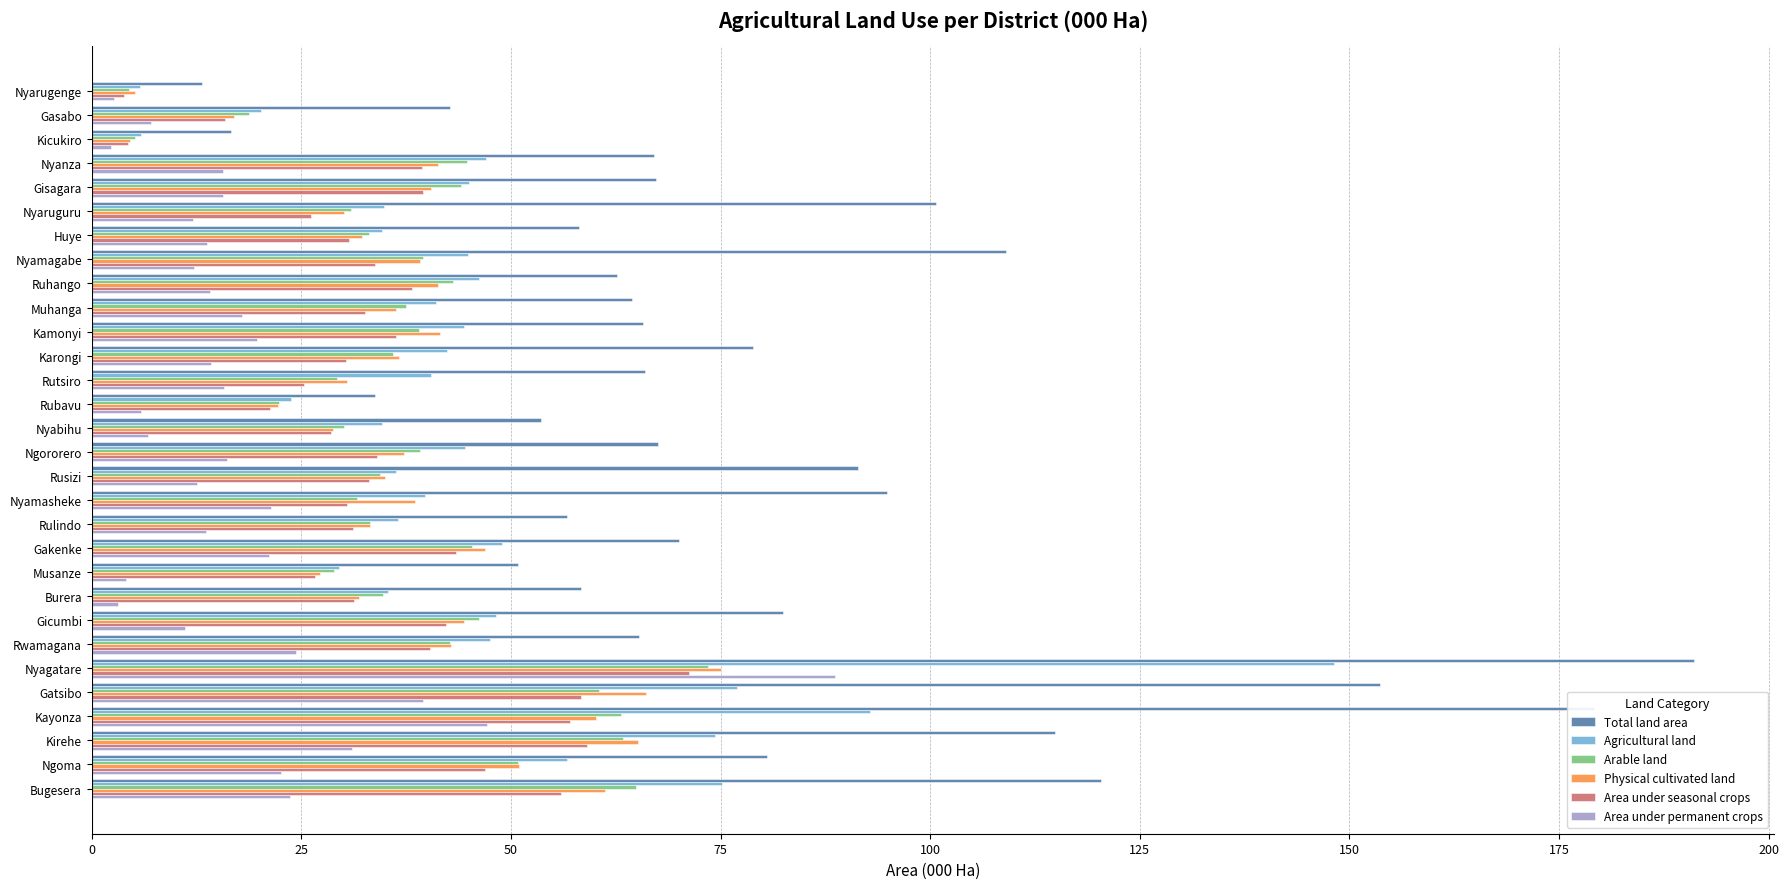

What is the spread (max minus min) of values at Nyanza?

51.4